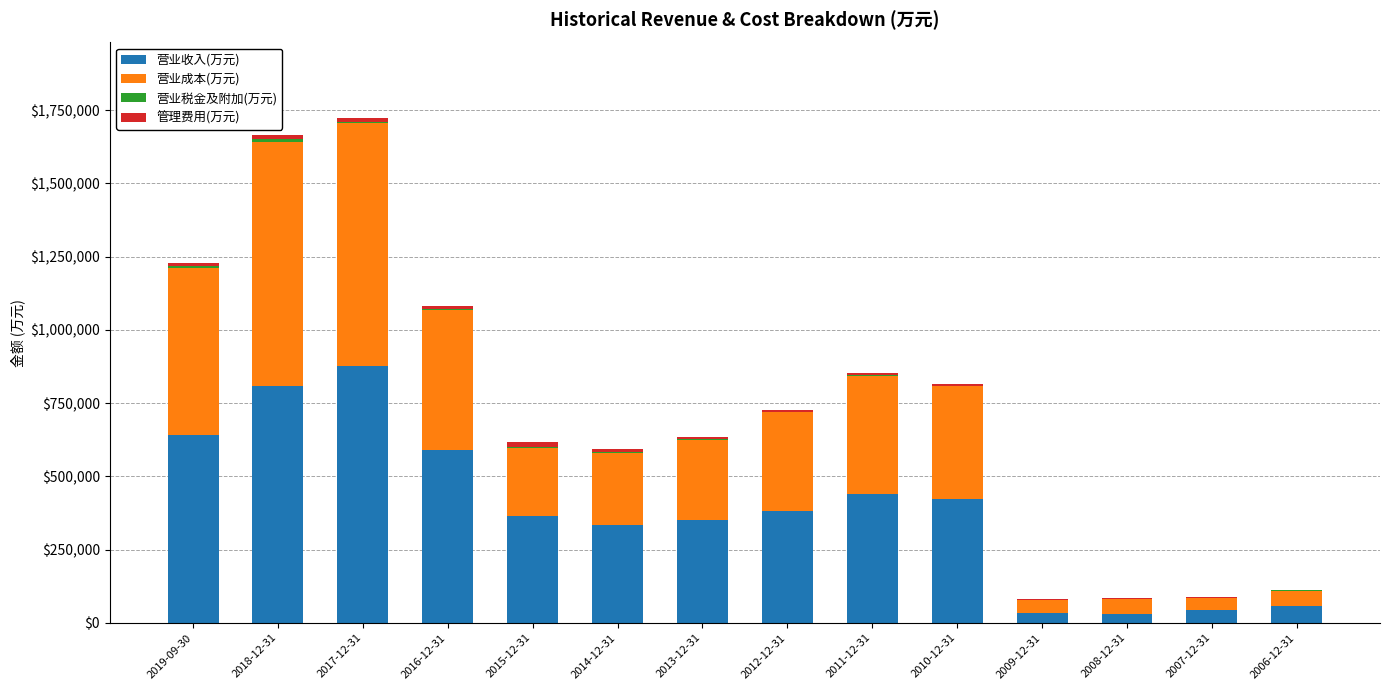

Count the number of categories in the chart.

14